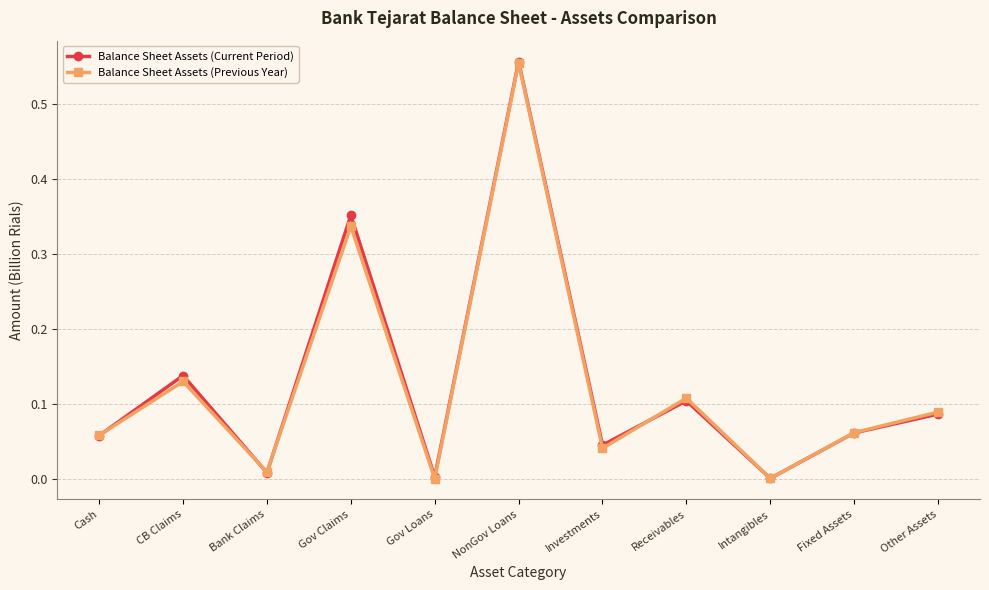

Where is the first local minimum for Balance Sheet Assets (Current Period)?

Bank Claims